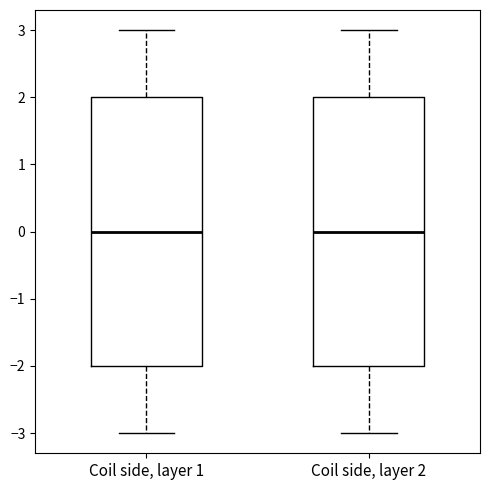

Reading left to right, transcribe this box plot: for each box, give where its median line is, the range the box spans, and where its two whiskers end, as read against the y-axis. The values are not printed on the chart, so give them approximately, as read against the axis.

Coil side, layer 1: median 0, box -2 to 2, whiskers -3 to 3
Coil side, layer 2: median 0, box -2 to 2, whiskers -3 to 3